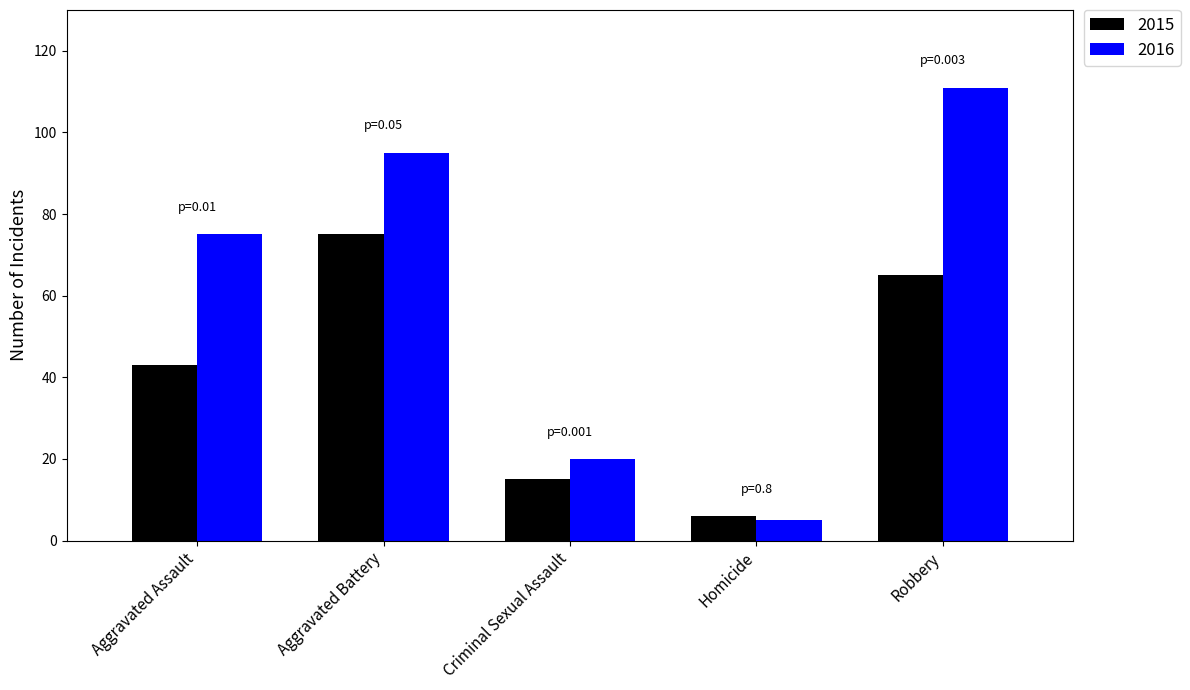

At Aggravated Battery, list the series in order from largest to smallest.

2016, 2015